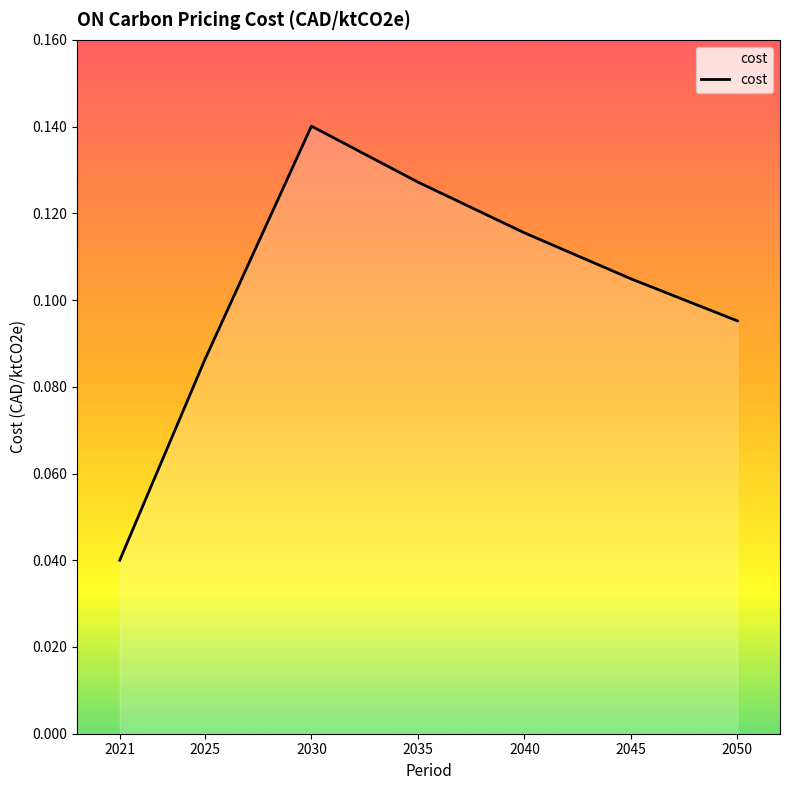

Is it true that the value at 2045 is 0.2?

False